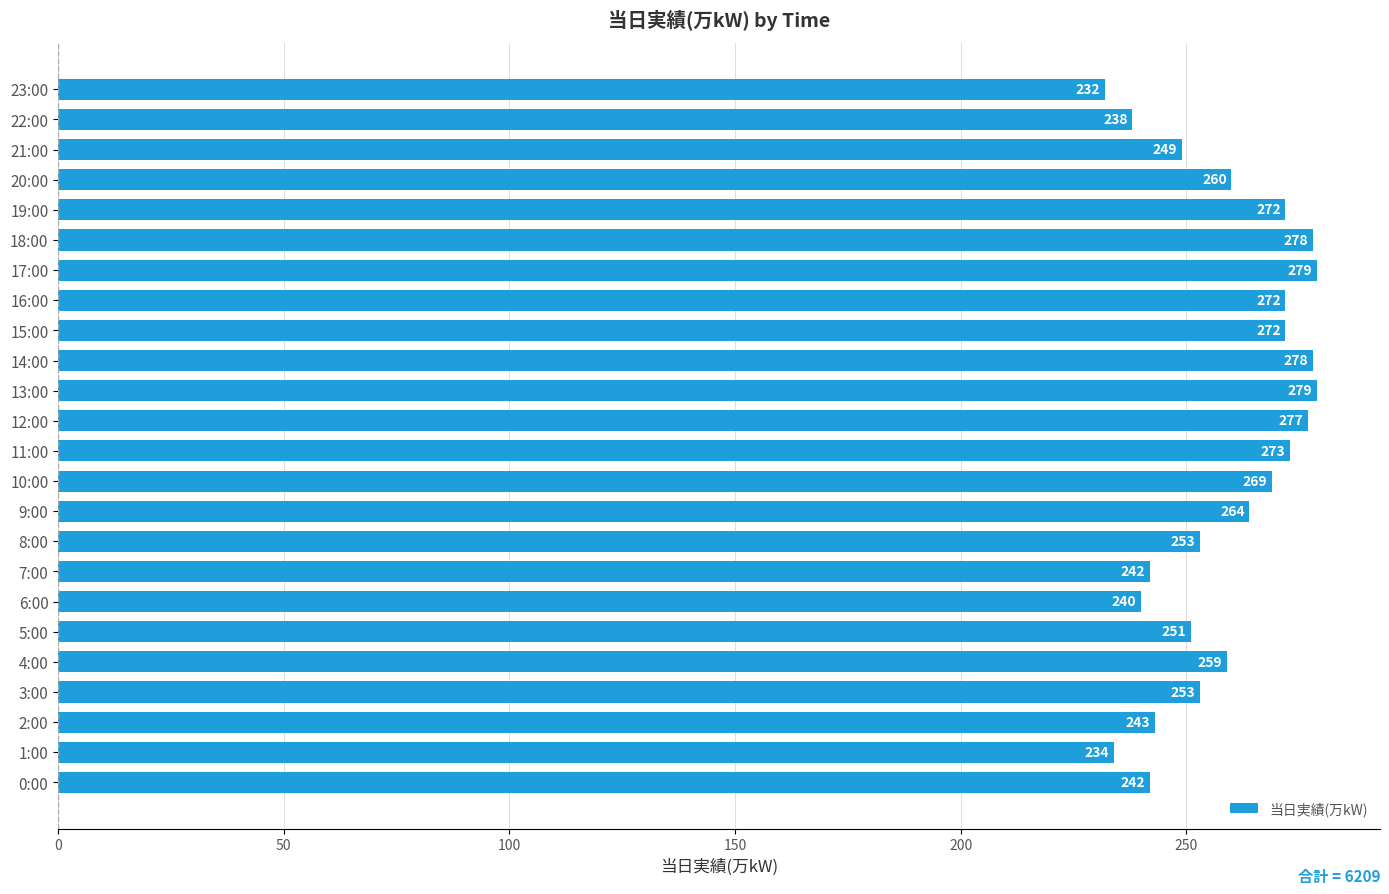

Which has a higher value, 13:00 or 20:00?

13:00